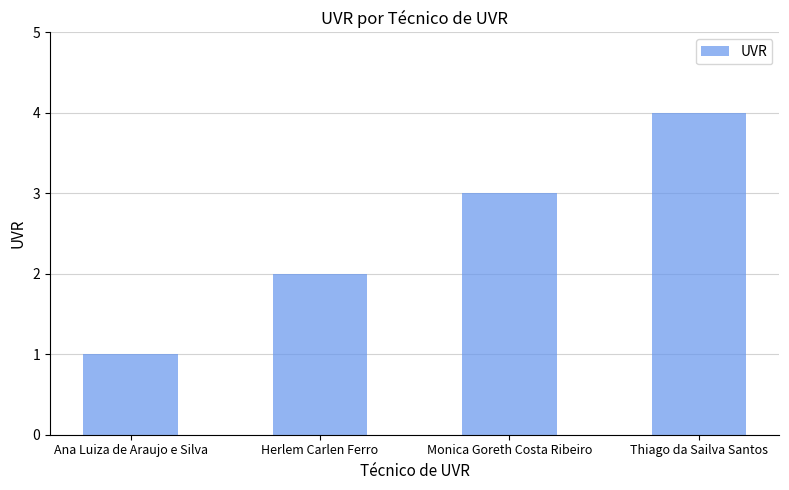

How many bars are there in total?

4